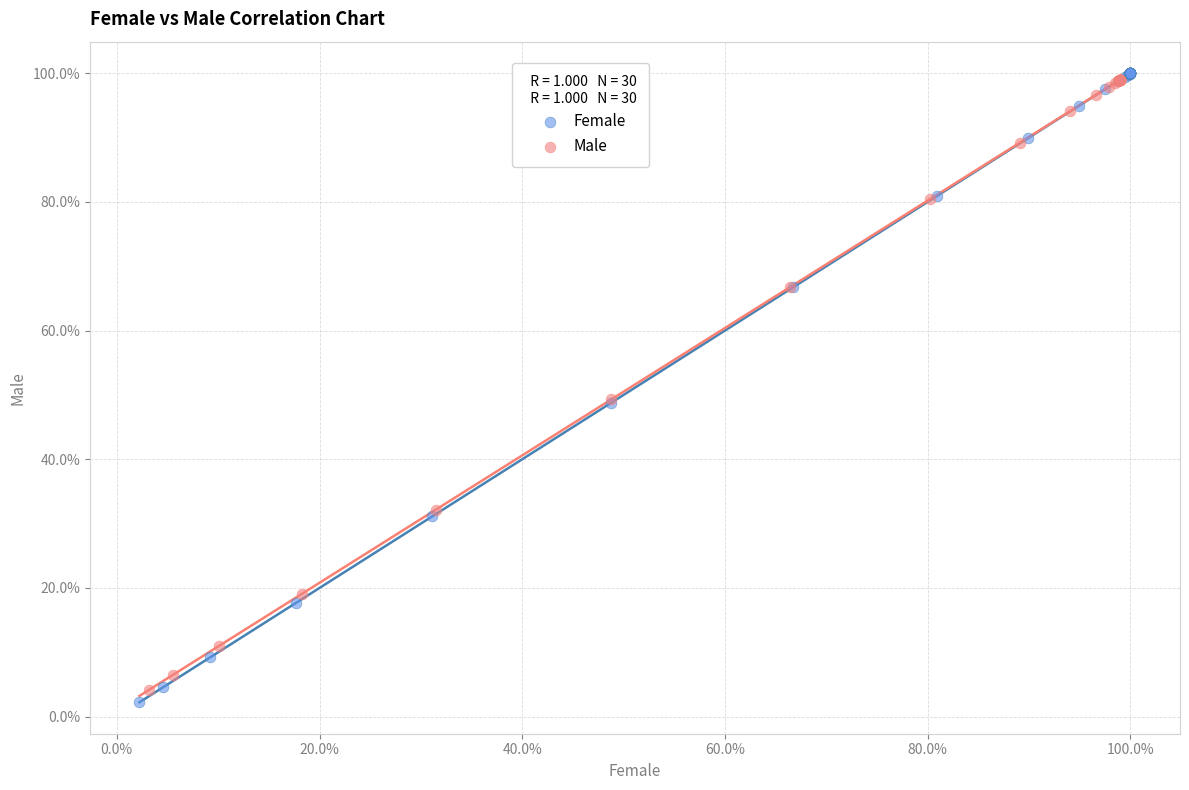

Which series has the largest Y range (max minus min)?

Female